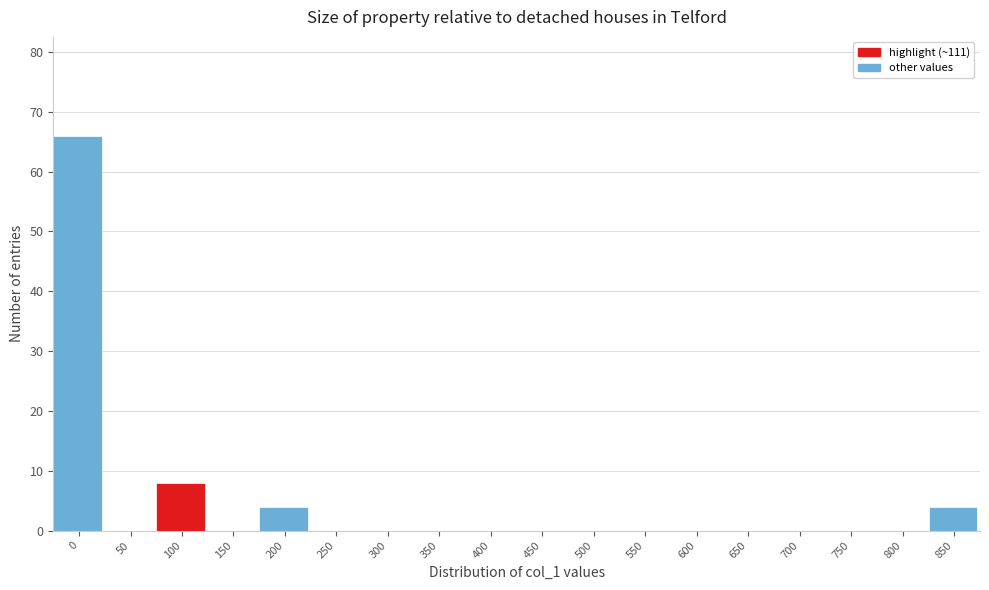

Reading left to right, transcribe all the data shown in this chart.

0=66	50=0	100=8	150=0	200=4	250=0	300=0	350=0	400=0	450=0	500=0	550=0	600=0	650=0	700=0	750=0	800=0	850=4